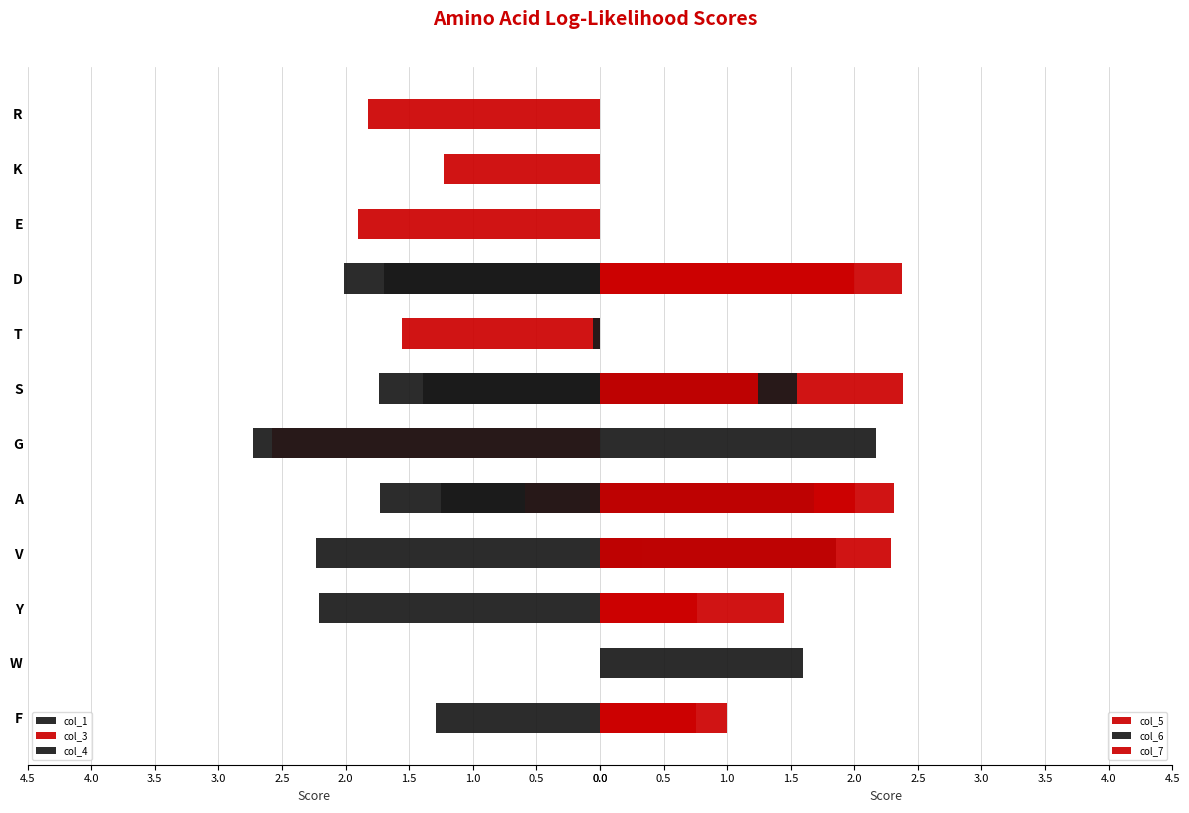

How many groups of bars are there?

12